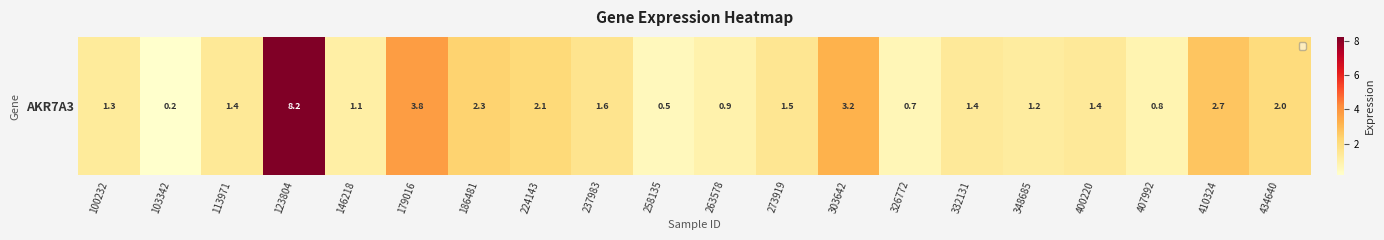

List the labels in order of value, smallest first.

103342, 258135, 326772, 407992, 263578, 146218, 348685, 100232, 332131, 400220, 113971, 273919, 237983, 434640, 224143, 186481, 410324, 303642, 179016, 123804